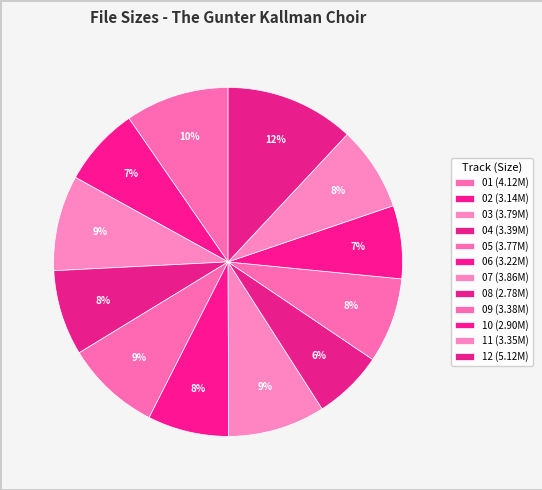

How many segments does this pie chart have?

12